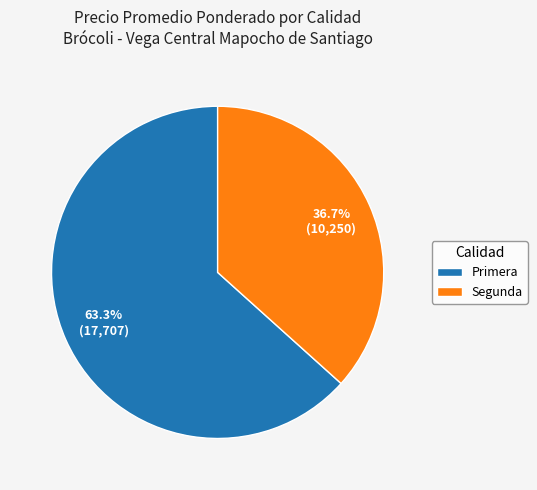

Is there a majority slice in this chart?

Yes